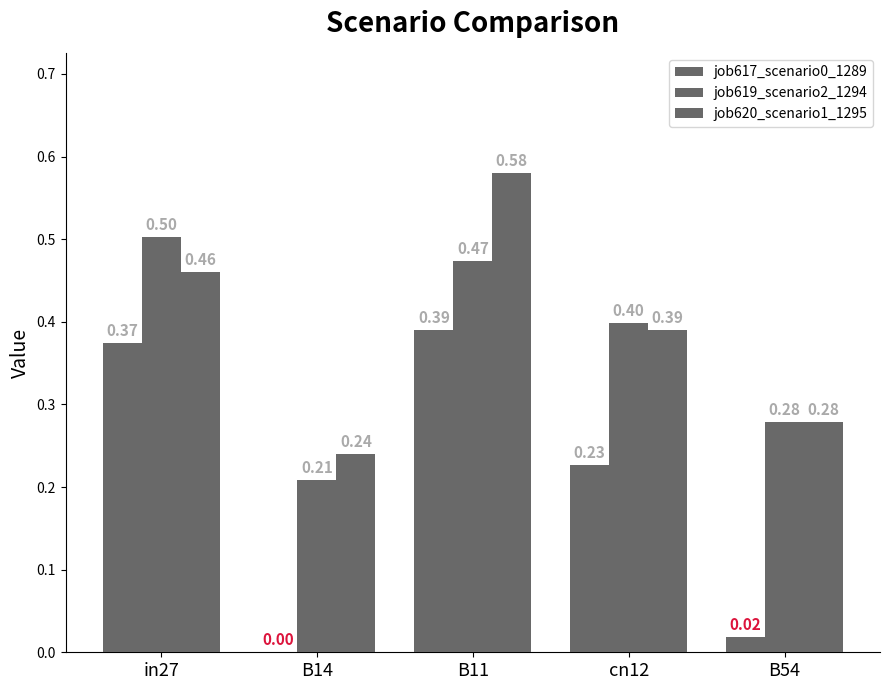

Is the value of job619_scenario2_1294 at in27 greater than the value of job620_scenario1_1295 at B14?

Yes